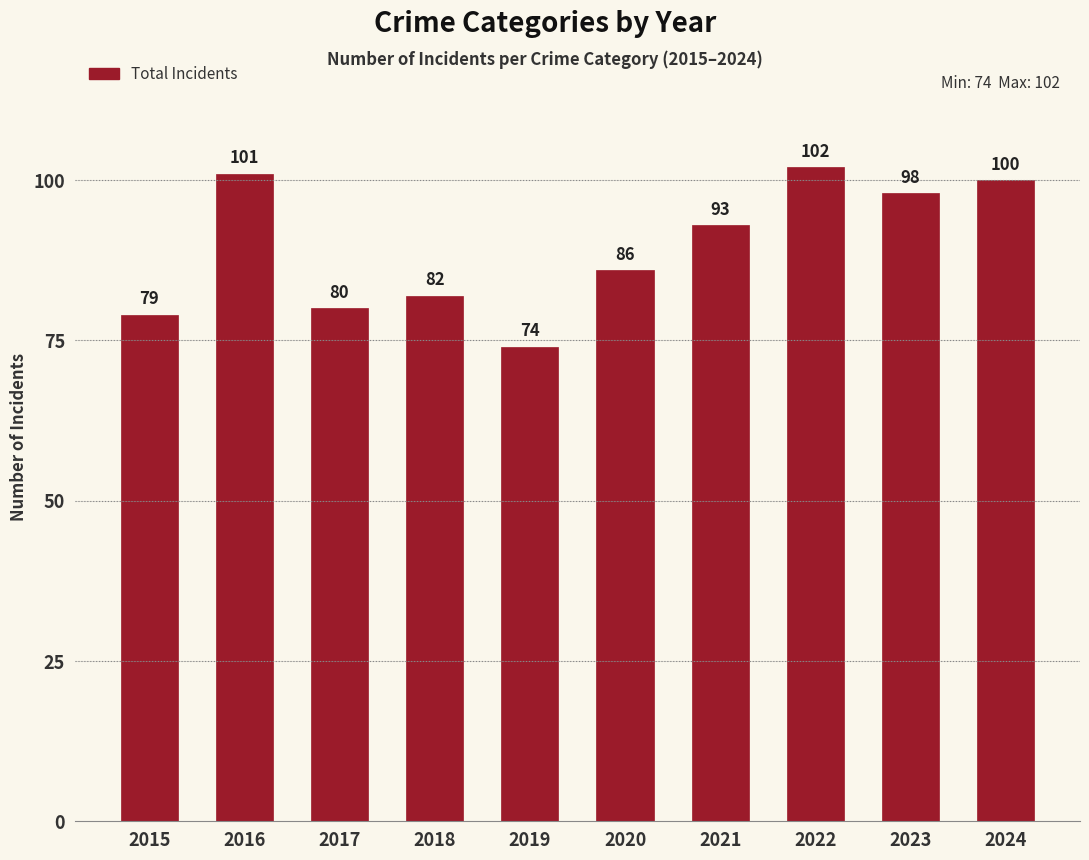

List the labels in order of value, largest first.

2022, 2016, 2024, 2023, 2021, 2020, 2018, 2017, 2015, 2019